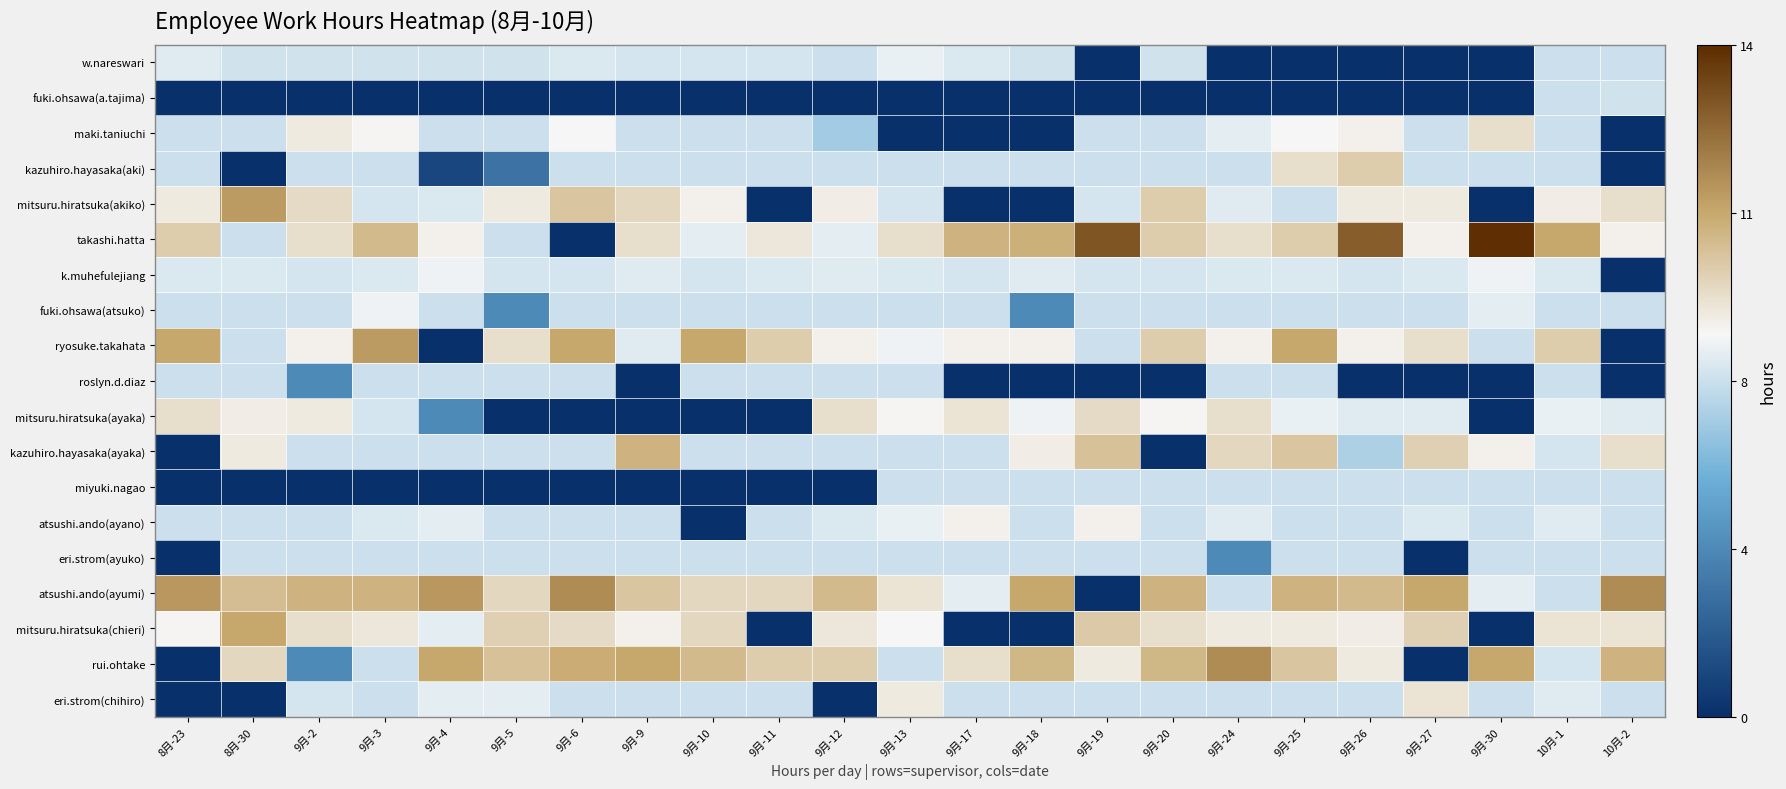

Reading left to right, extract all data points from this chart.

w.nareswari: 8月-23=8.4	8月-30=8.1	9月-2=8.1	9月-3=8.1	9月-4=8.1	9月-5=8.1	9月-6=8.3	9月-9=8.2	9月-10=8.2	9月-11=8.2	9月-12=8.0	9月-13=8.6	9月-17=8.3	9月-18=8.1	9月-19=0.0	9月-20=8.1	9月-24=0.0	9月-25=0.0	9月-26=0.0	9月-27=0.0	9月-30=0.0	10月-1=8.0	10月-2=8.0
fuki.ohsawa(a.tajima): 8月-23=0.0	8月-30=0.0	9月-2=0.0	9月-3=0.0	9月-4=0.0	9月-5=0.0	9月-6=0.0	9月-9=0.0	9月-10=0.0	9月-11=0.0	9月-12=0.0	9月-13=0.0	9月-17=0.0	9月-18=0.0	9月-19=0.0	9月-20=0.0	9月-24=0.0	9月-25=0.0	9月-26=0.0	9月-27=0.0	9月-30=0.0	10月-1=8.0	10月-2=8.1
maki.taniuchi: 8月-23=8.0	8月-30=8.0	9月-2=9.2	9月-3=8.9	9月-4=8.0	9月-5=8.0	9月-6=8.8	9月-9=8.0	9月-10=8.0	9月-11=8.0	9月-12=7.0	9月-13=0.0	9月-17=0.0	9月-18=0.0	9月-19=8.0	9月-20=8.0	9月-24=8.5	9月-25=8.8	9月-26=9.0	9月-27=8.0	9月-30=9.5	10月-1=8.0	10月-2=0.0
kazuhiro.hayasaka(aki): 8月-23=8.0	8月-30=0.0	9月-2=8.0	9月-3=8.0	9月-4=1.0	9月-5=3.0	9月-6=8.0	9月-9=8.0	9月-10=8.0	9月-11=8.0	9月-12=8.0	9月-13=8.0	9月-17=8.0	9月-18=8.0	9月-19=8.0	9月-20=8.0	9月-24=8.0	9月-25=9.5	9月-26=10.0	9月-27=8.0	9月-30=8.0	10月-1=8.0	10月-2=0.0
mitsuru.hiratsuka(akiko): 8月-23=9.2	8月-30=11.3	9月-2=9.6	9月-3=8.2	9月-4=8.3	9月-5=9.2	9月-6=10.2	9月-9=9.7	9月-10=9.0	9月-11=0.0	9月-12=9.1	9月-13=8.2	9月-17=0.0	9月-18=0.0	9月-19=8.2	9月-20=10.0	9月-24=8.4	9月-25=8.0	9月-26=9.2	9月-27=9.2	9月-30=0.0	10月-1=9.1	10月-2=9.5
takashi.hatta: 8月-23=10.0	8月-30=8.0	9月-2=9.5	9月-3=10.5	9月-4=9.0	9月-5=8.0	9月-6=0.0	9月-9=9.5	9月-10=8.5	9月-11=9.3	9月-12=8.5	9月-13=9.5	9月-17=10.7	9月-18=10.8	9月-19=13.0	9月-20=10.0	9月-24=9.5	9月-25=10.0	9月-26=12.8	9月-27=9.0	9月-30=13.9	10月-1=11.0	10月-2=9.0
k.muhefulejiang: 8月-23=8.3	8月-30=8.3	9月-2=8.2	9月-3=8.3	9月-4=8.7	9月-5=8.2	9月-6=8.2	9月-9=8.4	9月-10=8.2	9月-11=8.3	9月-12=8.4	9月-13=8.3	9月-17=8.2	9月-18=8.4	9月-19=8.2	9月-20=8.2	9月-24=8.3	9月-25=8.3	9月-26=8.2	9月-27=8.3	9月-30=8.7	10月-1=8.3	10月-2=0.0
fuki.ohsawa(atsuko): 8月-23=8.0	8月-30=8.0	9月-2=8.0	9月-3=8.7	9月-4=8.0	9月-5=4.0	9月-6=8.0	9月-9=8.0	9月-10=8.0	9月-11=8.0	9月-12=8.0	9月-13=8.0	9月-17=8.0	9月-18=4.0	9月-19=8.0	9月-20=8.0	9月-24=8.0	9月-25=8.0	9月-26=8.0	9月-27=8.0	9月-30=8.5	10月-1=8.0	10月-2=8.0
ryosuke.takahata: 8月-23=11.0	8月-30=8.0	9月-2=9.0	9月-3=11.3	9月-4=0.0	9月-5=9.5	9月-6=11.0	9月-9=8.4	9月-10=11.0	9月-11=10.0	9月-12=9.0	9月-13=8.7	9月-17=9.0	9月-18=9.0	9月-19=8.0	9月-20=10.0	9月-24=9.0	9月-25=11.0	9月-26=9.0	9月-27=9.5	9月-30=8.0	10月-1=10.0	10月-2=0.0
roslyn.d.diaz: 8月-23=8.0	8月-30=8.0	9月-2=4.0	9月-3=8.0	9月-4=8.0	9月-5=8.0	9月-6=8.0	9月-9=0.0	9月-10=8.0	9月-11=8.0	9月-12=8.0	9月-13=8.0	9月-17=0.0	9月-18=0.0	9月-19=0.0	9月-20=0.0	9月-24=8.0	9月-25=8.0	9月-26=0.0	9月-27=0.0	9月-30=0.0	10月-1=8.0	10月-2=0.0
mitsuru.hiratsuka(ayaka): 8月-23=9.5	8月-30=9.1	9月-2=9.2	9月-3=8.2	9月-4=4.0	9月-5=0.0	9月-6=0.0	9月-9=0.0	9月-10=0.0	9月-11=0.0	9月-12=9.5	9月-13=8.9	9月-17=9.4	9月-18=8.7	9月-19=9.6	9月-20=8.9	9月-24=9.5	9月-25=8.6	9月-26=8.4	9月-27=8.4	9月-30=0.0	10月-1=8.6	10月-2=8.4
kazuhiro.hayasaka(ayaka): 8月-23=0.0	8月-30=9.2	9月-2=8.0	9月-3=8.0	9月-4=8.0	9月-5=8.0	9月-6=8.0	9月-9=10.7	9月-10=8.0	9月-11=8.0	9月-12=8.0	9月-13=8.0	9月-17=8.0	9月-18=9.1	9月-19=10.3	9月-20=0.0	9月-24=9.7	9月-25=10.2	9月-26=7.3	9月-27=9.9	9月-30=9.0	10月-1=8.2	10月-2=9.5
miyuki.nagao: 8月-23=0.0	8月-30=0.0	9月-2=0.0	9月-3=0.0	9月-4=0.0	9月-5=0.0	9月-6=0.0	9月-9=0.0	9月-10=0.0	9月-11=0.0	9月-12=0.0	9月-13=8.0	9月-17=8.0	9月-18=8.0	9月-19=8.0	9月-20=8.0	9月-24=8.0	9月-25=8.0	9月-26=8.0	9月-27=8.0	9月-30=8.0	10月-1=8.0	10月-2=8.0
atsushi.ando(ayano): 8月-23=8.0	8月-30=8.0	9月-2=8.0	9月-3=8.3	9月-4=8.5	9月-5=8.0	9月-6=8.0	9月-9=8.0	9月-10=0.0	9月-11=8.0	9月-12=8.3	9月-13=8.6	9月-17=9.0	9月-18=8.0	9月-19=9.0	9月-20=8.0	9月-24=8.4	9月-25=8.0	9月-26=8.0	9月-27=8.3	9月-30=8.0	10月-1=8.4	10月-2=8.0
eri.strom(ayuko): 8月-23=0.0	8月-30=8.0	9月-2=8.0	9月-3=8.0	9月-4=8.0	9月-5=8.0	9月-6=8.0	9月-9=8.0	9月-10=8.0	9月-11=8.0	9月-12=8.0	9月-13=8.0	9月-17=8.0	9月-18=8.0	9月-19=8.0	9月-20=8.0	9月-24=4.0	9月-25=8.0	9月-26=8.0	9月-27=0.0	9月-30=8.0	10月-1=8.0	10月-2=8.0
atsushi.ando(ayumi): 8月-23=11.4	8月-30=10.4	9月-2=10.7	9月-3=10.7	9月-4=11.4	9月-5=9.7	9月-6=11.7	9月-9=10.2	9月-10=9.7	9月-11=9.7	9月-12=10.5	9月-13=9.4	9月-17=8.5	9月-18=11.0	9月-19=0.0	9月-20=10.7	9月-24=8.0	9月-25=10.7	9月-26=10.5	9月-27=11.0	9月-30=8.5	10月-1=8.0	10月-2=11.7
mitsuru.hiratsuka(chieri): 8月-23=8.9	8月-30=11.0	9月-2=9.5	9月-3=9.3	9月-4=8.5	9月-5=9.9	9月-6=9.6	9月-9=9.0	9月-10=9.7	9月-11=0.0	9月-12=9.3	9月-13=8.8	9月-17=0.0	9月-18=0.0	9月-19=10.1	9月-20=9.5	9月-24=9.2	9月-25=9.2	9月-26=9.1	9月-27=9.9	9月-30=0.0	10月-1=9.4	10月-2=9.4
rui.ohtake: 8月-23=0.0	8月-30=9.7	9月-2=4.0	9月-3=8.0	9月-4=11.0	9月-5=10.3	9月-6=10.9	9月-9=11.0	9月-10=10.5	9月-11=10.0	9月-12=10.0	9月-13=8.0	9月-17=9.5	9月-18=10.6	9月-19=9.2	9月-20=10.6	9月-24=11.7	9月-25=10.2	9月-26=9.2	9月-27=0.0	9月-30=11.0	10月-1=8.2	10月-2=10.7
eri.strom(chihiro): 8月-23=0.0	8月-30=0.0	9月-2=8.2	9月-3=8.0	9月-4=8.5	9月-5=8.5	9月-6=8.0	9月-9=8.0	9月-10=8.0	9月-11=8.0	9月-12=0.0	9月-13=9.2	9月-17=8.0	9月-18=8.0	9月-19=8.0	9月-20=8.0	9月-24=8.0	9月-25=8.0	9月-26=8.0	9月-27=9.4	9月-30=8.0	10月-1=8.4	10月-2=8.0